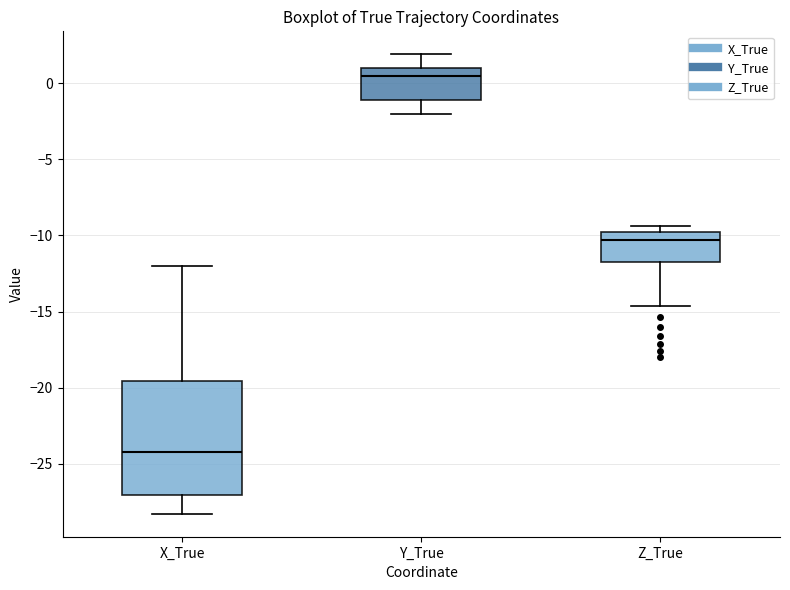

Where is the lower edge of the box for Y_True on the y-axis? The values are not printed on the chart, so give them approximately, as read against the axis.

-1.0